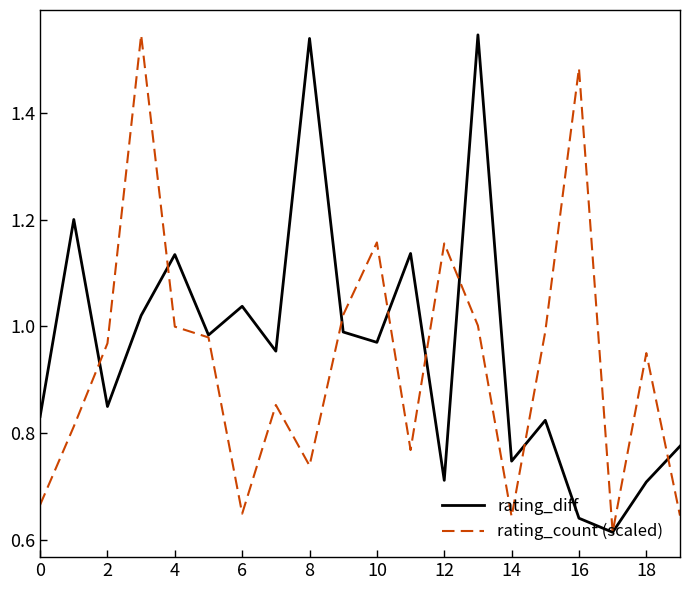

The rating_count (scaled) series shows 0.8 at 12. True or false?

False